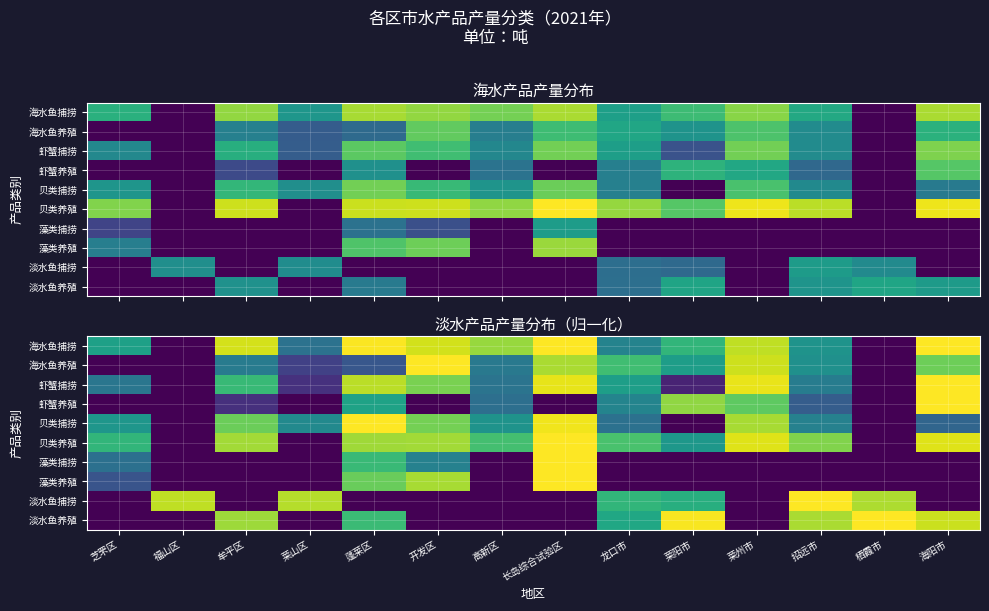

At 龙口市, list the series in order from largest to smallest.

贝类养殖, 海水鱼养殖, 淡水鱼捕捞, 淡水鱼养殖, 虾蟹捕捞, 虾蟹养殖, 海水鱼捕捞, 贝类捕捞, 藻类捕捞, 藻类养殖